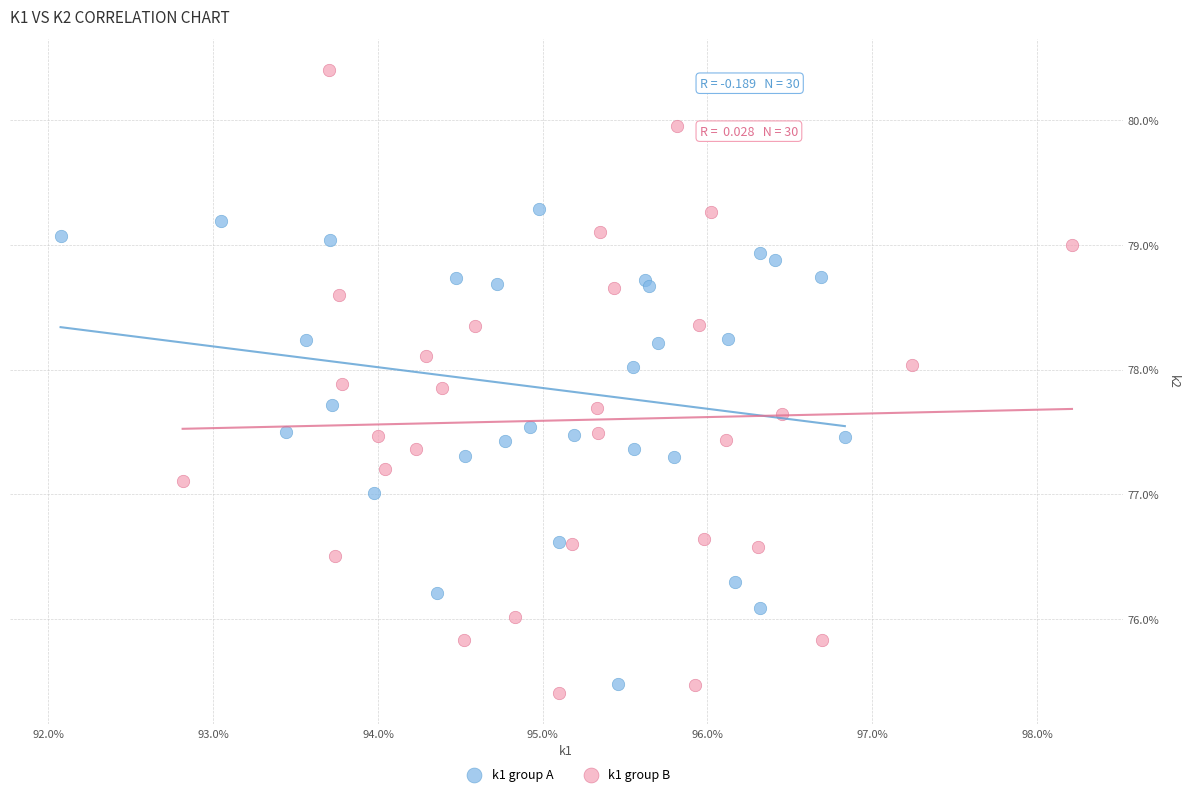

Which series has the widest spread of Y values?

k1 group B